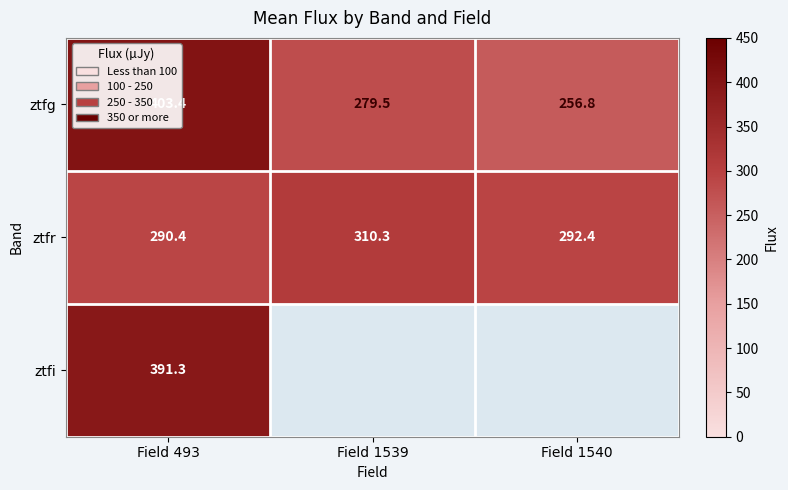

What is the sum of the ztfg values at Field 1540 and Field 493?

660.3